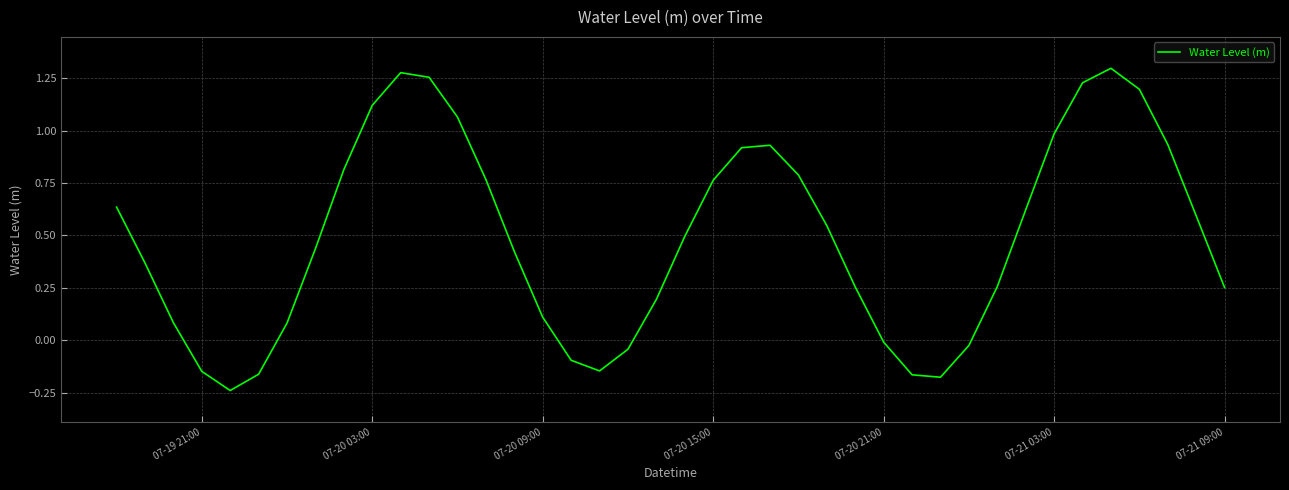

What is the sum of all values?

19.5